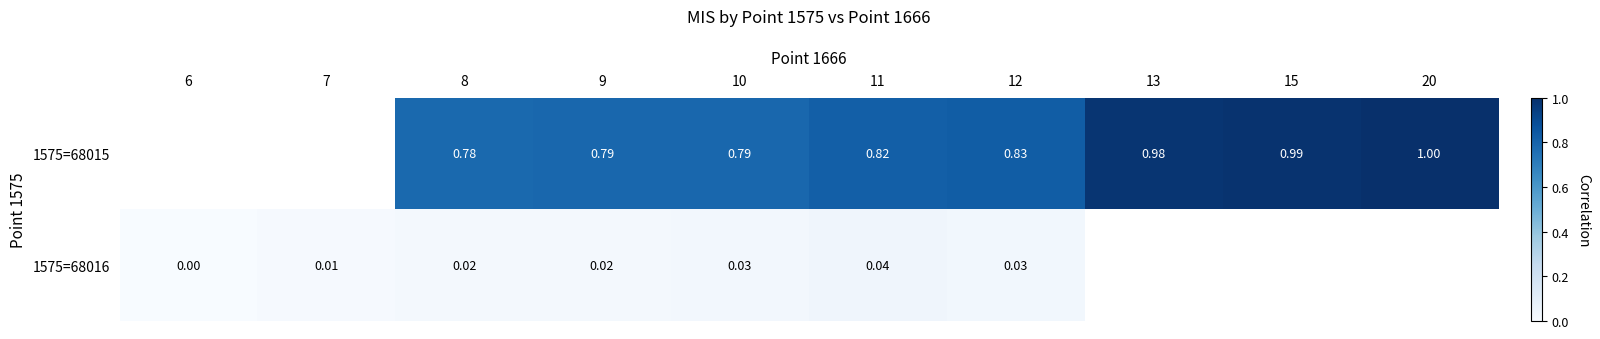

Is it true that 1575=68015 equals 1.1 at 8?

False